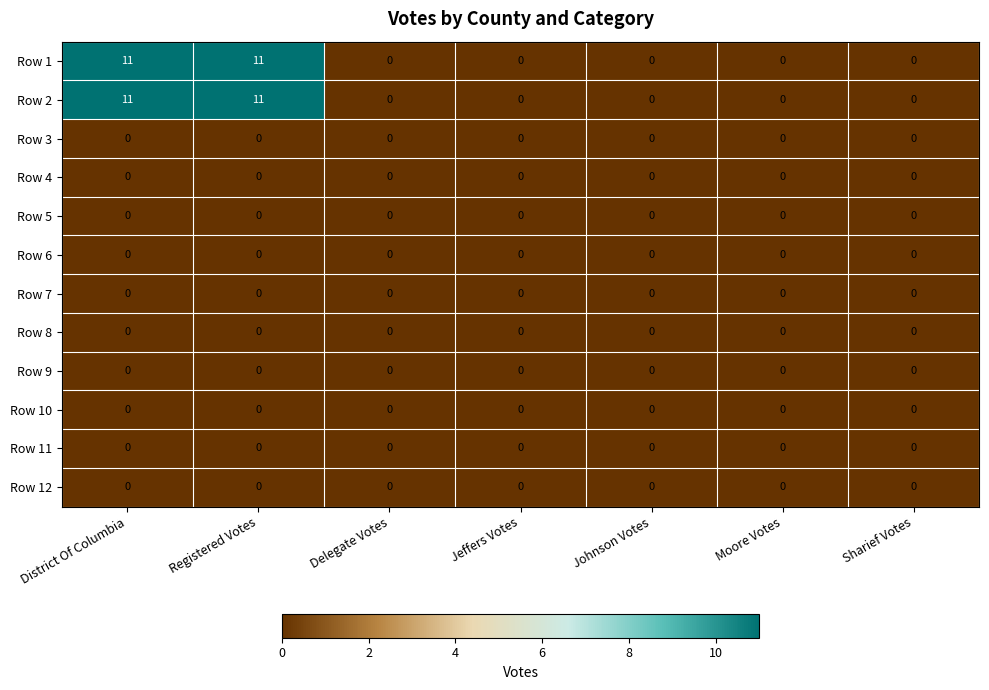

True or false: Row 9 has a value of 0 at Jeffers Votes.

True